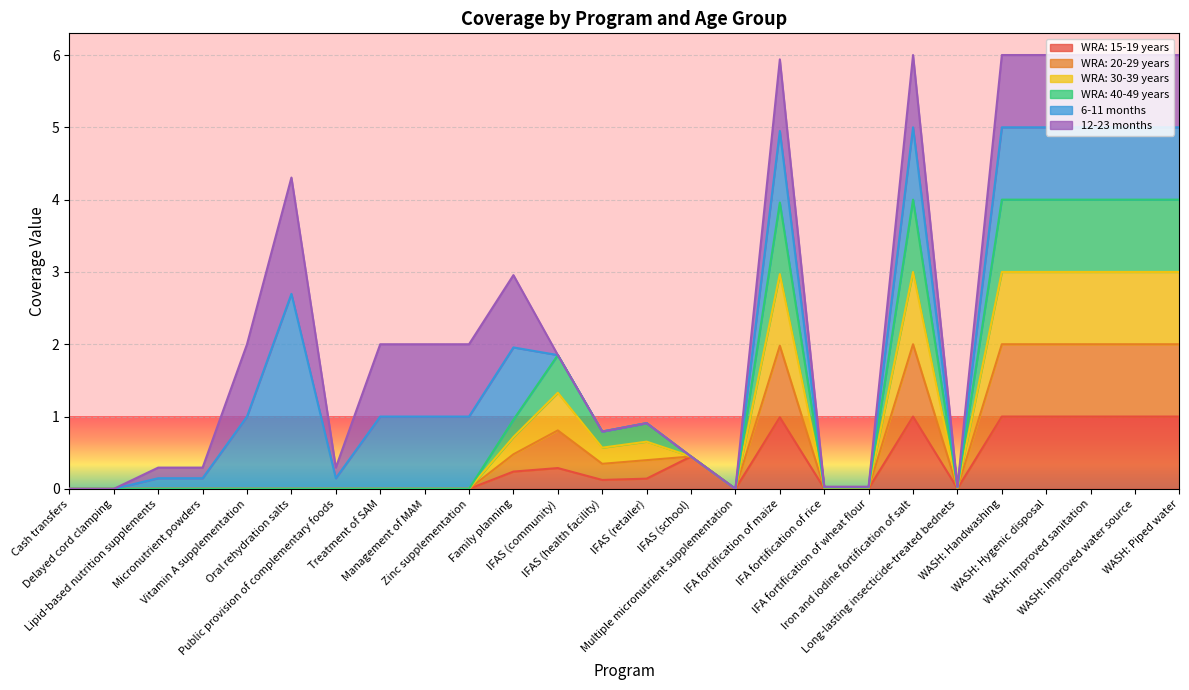

What is the label of the 9th point from the right?

IFA fortification of rice